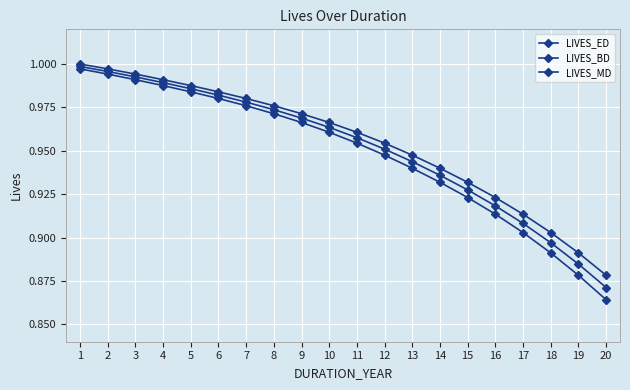

Count the number of data series in this chart.

3